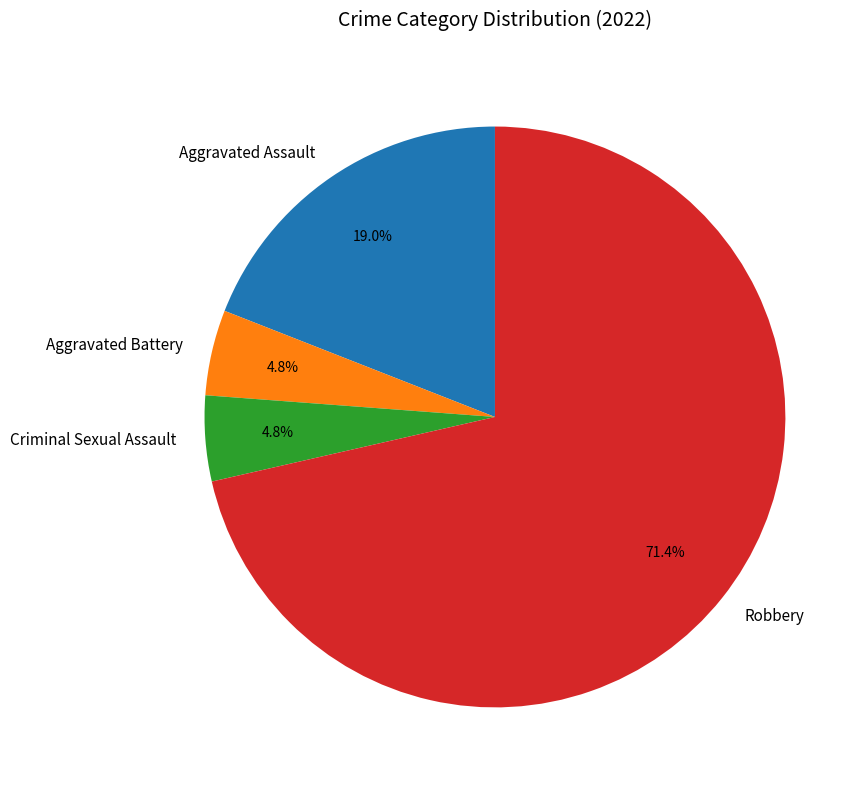

To the nearest percent, what percentage of the pie is Aggravated Battery?

5%